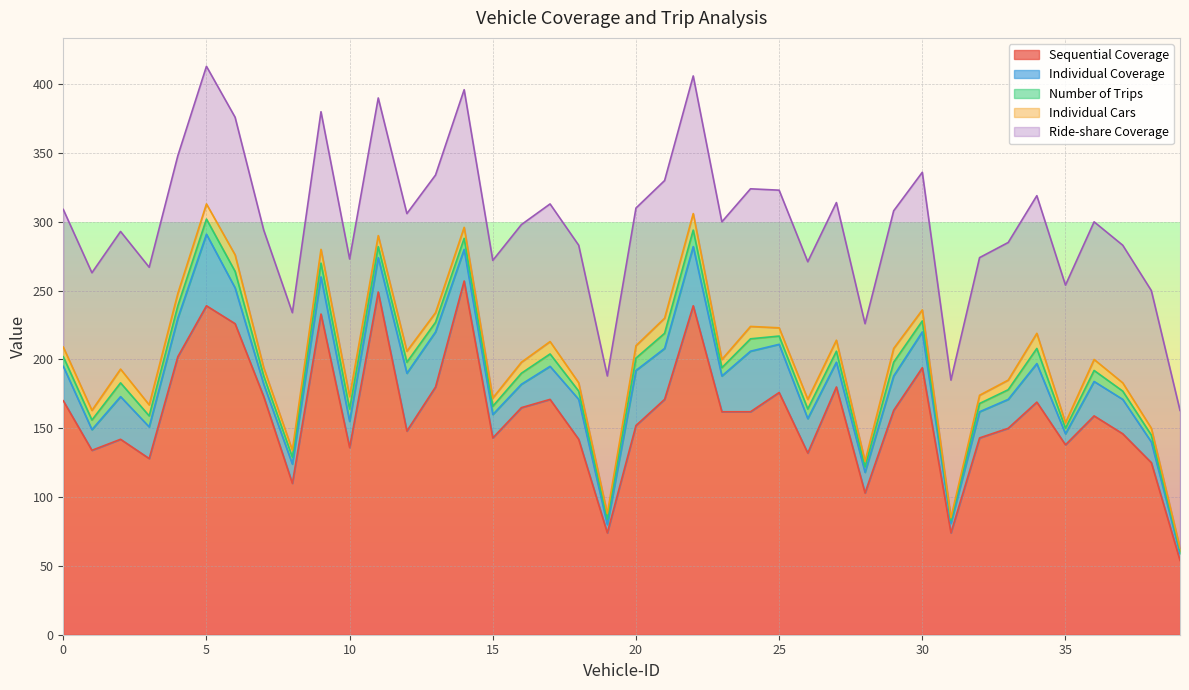

How many data points does each series have?

40